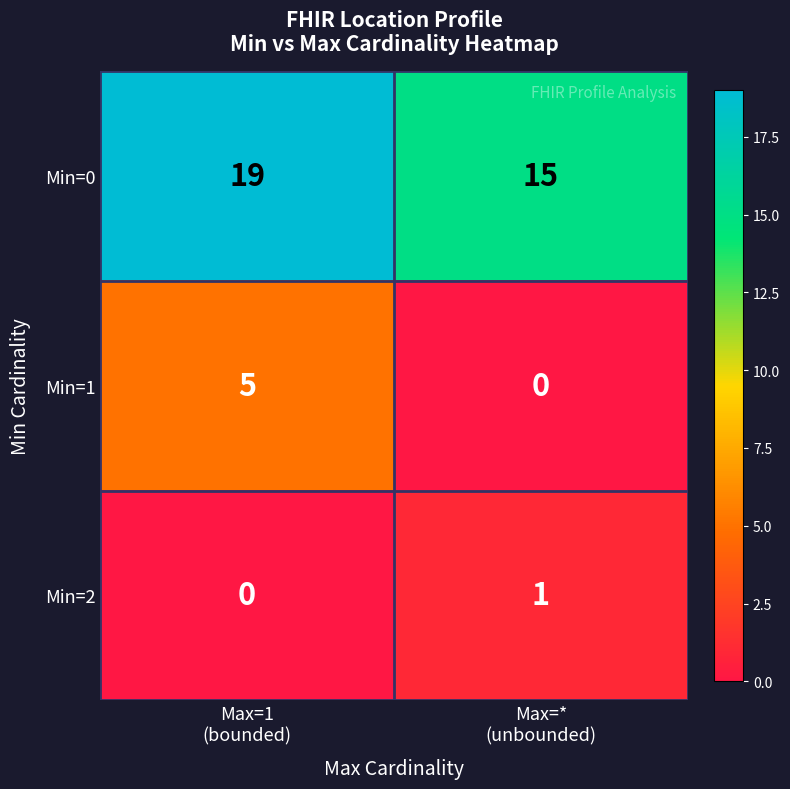

What is the sum of all Min=1 values?

5